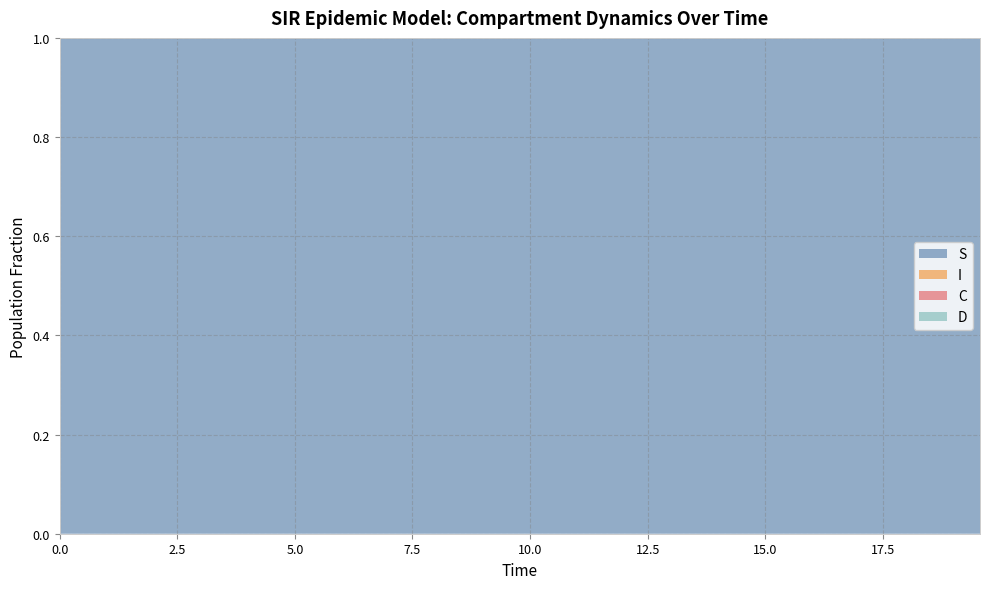

Reading left to right, what are all the values shown in this chart?

S: 0=1.0	1=1.0	2=1.0	3=1.0	4=1.0	5=1.0	6=1.0	7=1.0	8=1.0	9=1.0	10=1.0	11=1.0	12=1.0	13=1.0	14=1.0	15=1.0	16=1.0	17=1.0	18=1.0	19=1.0	20=1.0	21=1.0	22=1.0	23=1.0	24=1.0	25=1.0	26=1.0	27=1.0	28=1.0	29=1.0	30=1.0	31=1.0	32=1.0	33=1.0	34=1.0	35=1.0	36=1.0	37=1.0	38=1.0	39=1.0
I: 0=0.0	1=0.0	2=0.0	3=0.0	4=0.0	5=0.0	6=0.0	7=0.0	8=0.0	9=0.0	10=0.0	11=0.0	12=0.0	13=0.0	14=0.0	15=0.0	16=0.0	17=0.0	18=0.0	19=0.0	20=0.0	21=0.0	22=0.0	23=0.0	24=0.0	25=0.0	26=0.0	27=0.0	28=0.0	29=0.0	30=0.0	31=0.0	32=0.0	33=0.0	34=0.0	35=0.0	36=0.0	37=0.0	38=0.0	39=0.0
C: 0=0.5	1=0.5	2=0.5	3=0.4	4=0.4	5=0.4	6=0.4	7=0.4	8=0.3	9=0.3	10=0.3	11=0.3	12=0.3	13=0.3	14=0.2	15=0.2	16=0.2	17=0.2	18=0.2	19=0.2	20=0.2	21=0.1	22=0.1	23=0.1	24=0.1	25=0.1	26=0.1	27=0.1	28=0.1	29=0.1	30=0.1	31=0.1	32=0.1	33=0.1	34=0.1	35=0.1	36=0.0	37=0.0	38=0.0	39=0.0
D: 0=0.5	1=0.5	2=0.5	3=0.6	4=0.6	5=0.6	6=0.6	7=0.6	8=0.7	9=0.7	10=0.7	11=0.7	12=0.7	13=0.7	14=0.8	15=0.8	16=0.8	17=0.8	18=0.8	19=0.8	20=0.8	21=0.9	22=0.9	23=0.9	24=0.9	25=0.9	26=0.9	27=0.9	28=0.9	29=0.9	30=0.9	31=0.9	32=0.9	33=0.9	34=0.9	35=0.9	36=1.0	37=1.0	38=1.0	39=1.0